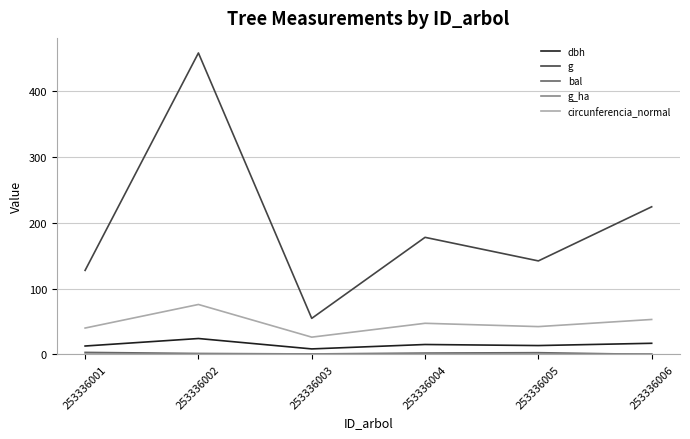

The dbh series shows 12.8 at 253336001. True or false?

True